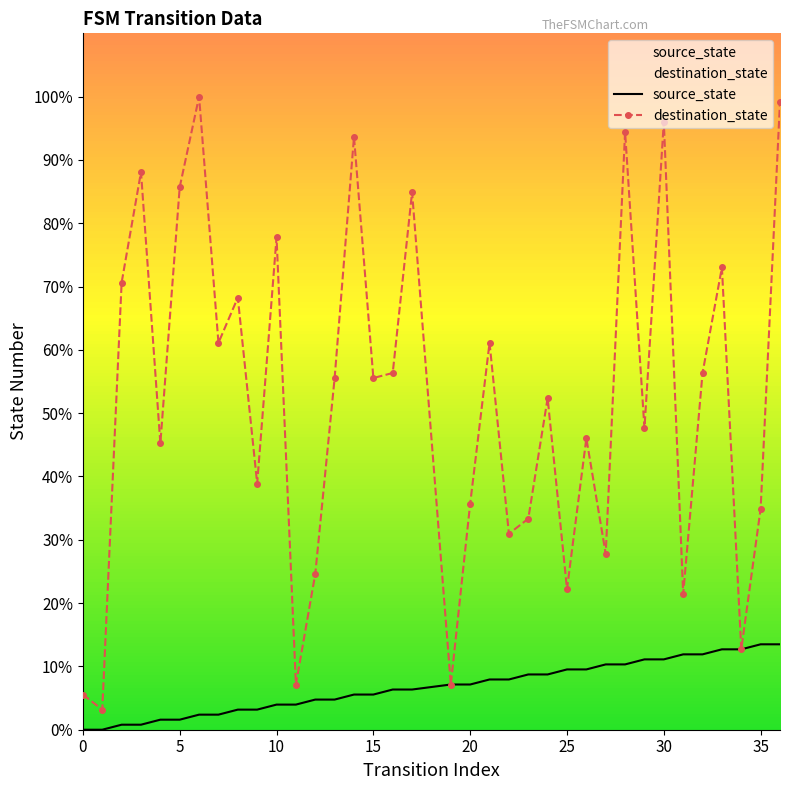

At 14, list the series in order from largest to smallest.

destination_state, source_state